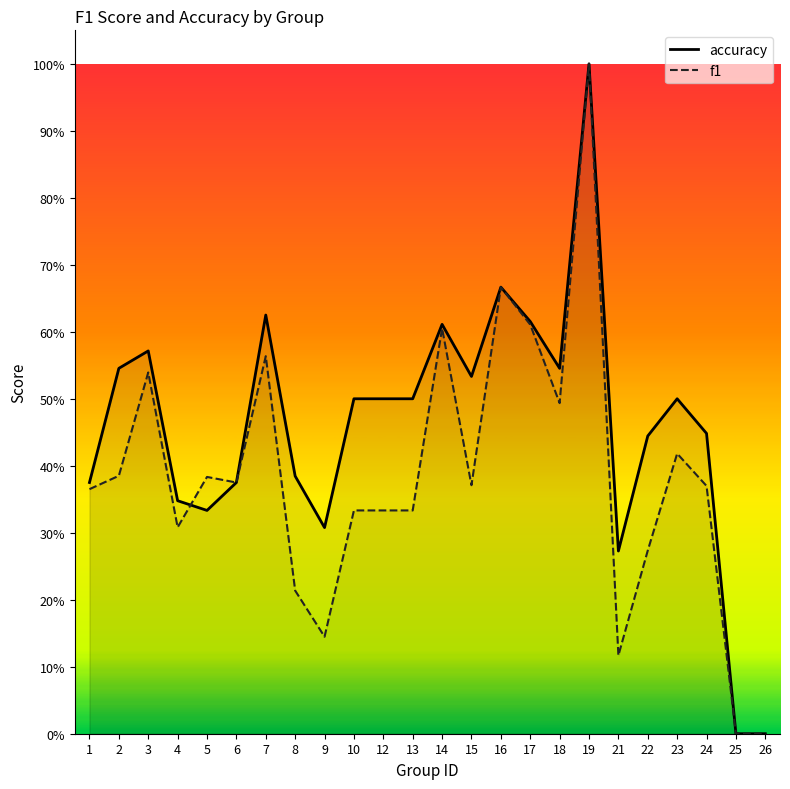

Does the chart display data point markers on the line(s)?

No